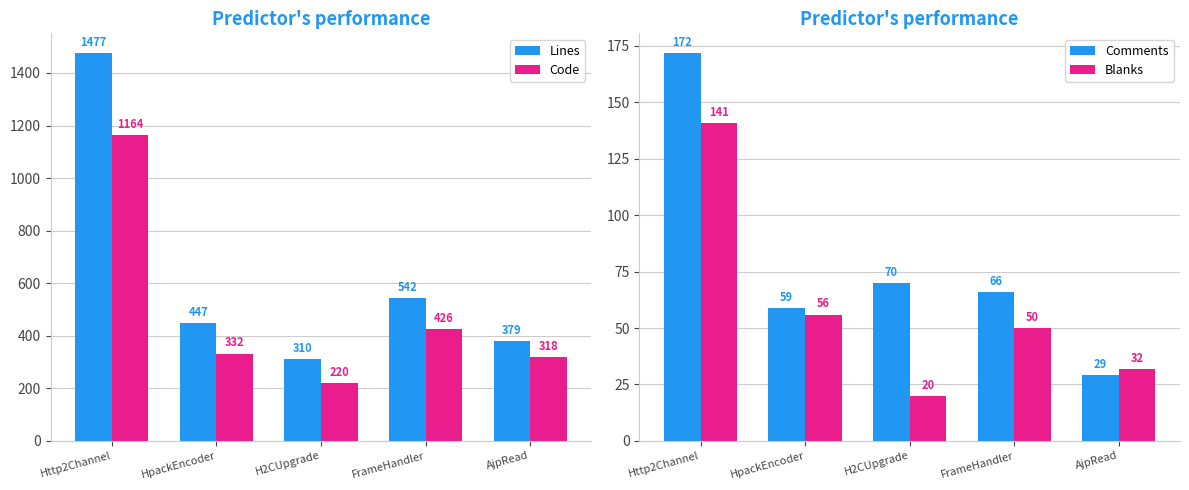

List the labels in order of Lines value, smallest first.

H2CUpgrade, AjpRead, HpackEncoder, FrameHandler, Http2Channel